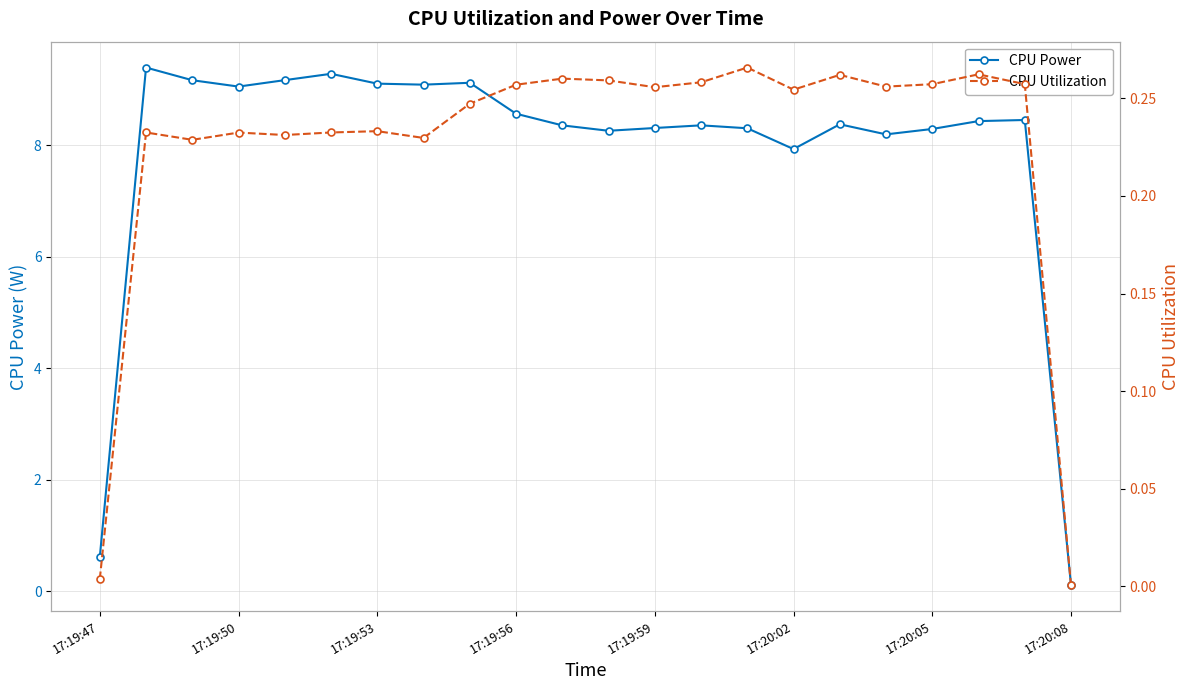

True or false: CPU Utilization and CPU Power intersect in this chart.

False